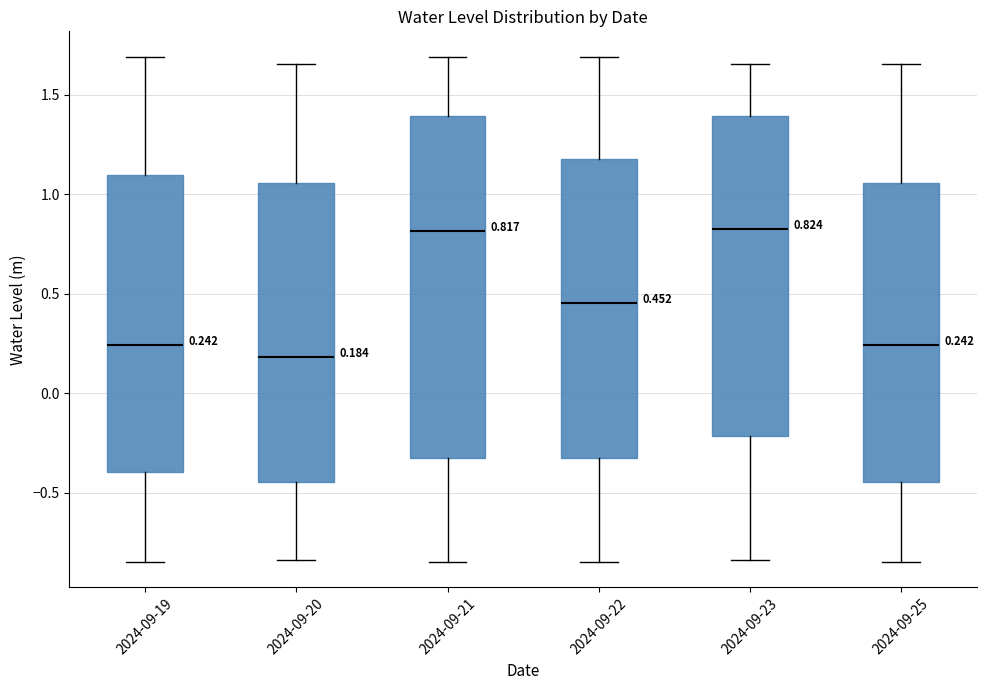

Which box is the tallest, from its lower edge to its upper edge?

2024-09-21